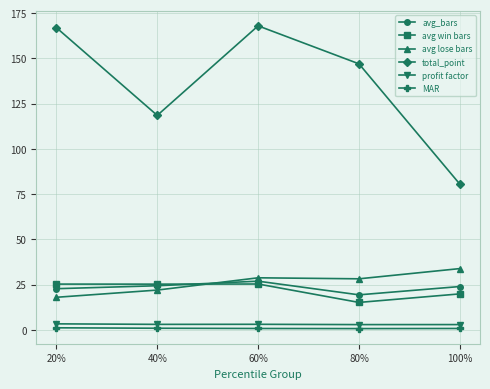

What is the minimum value for total_point?

80.5